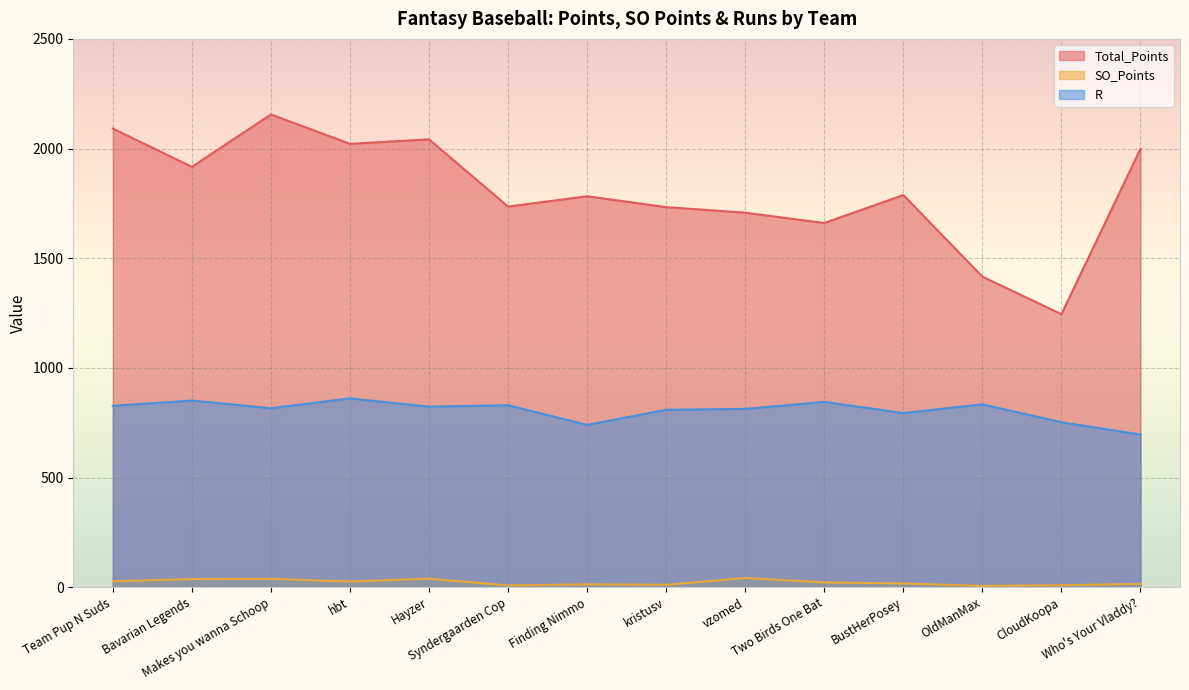

How many data points in R are less than 823?

7